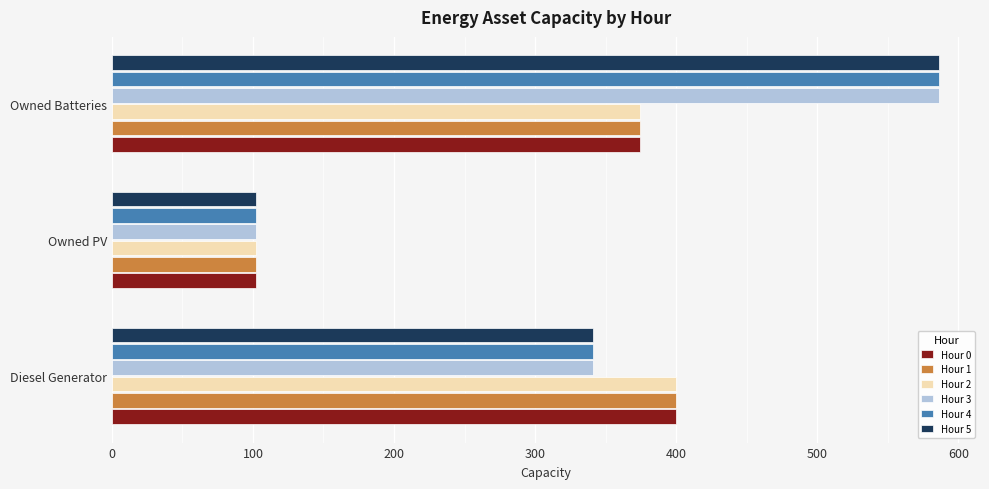

What is the sum of the Hour 1 values at Owned Batteries and Owned PV?

476